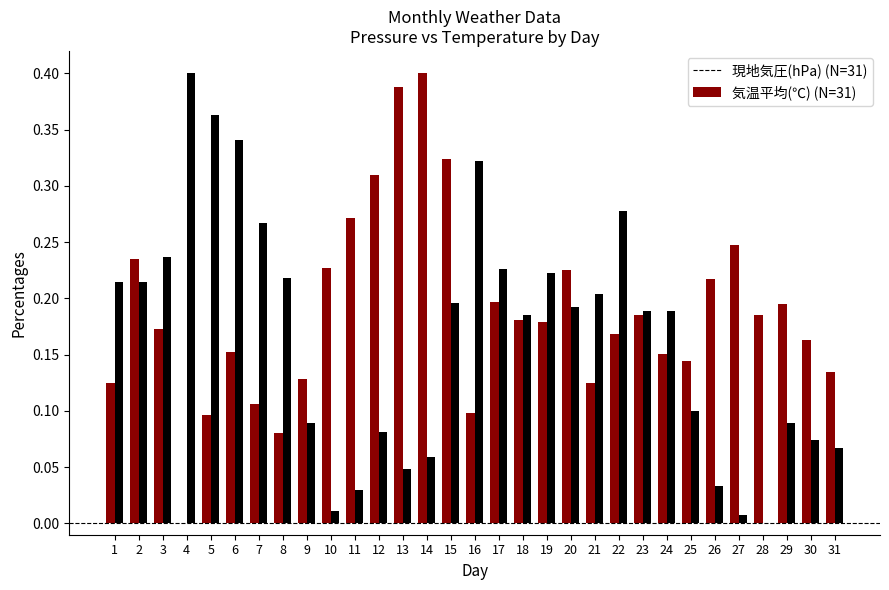

Are the bars horizontal?

No